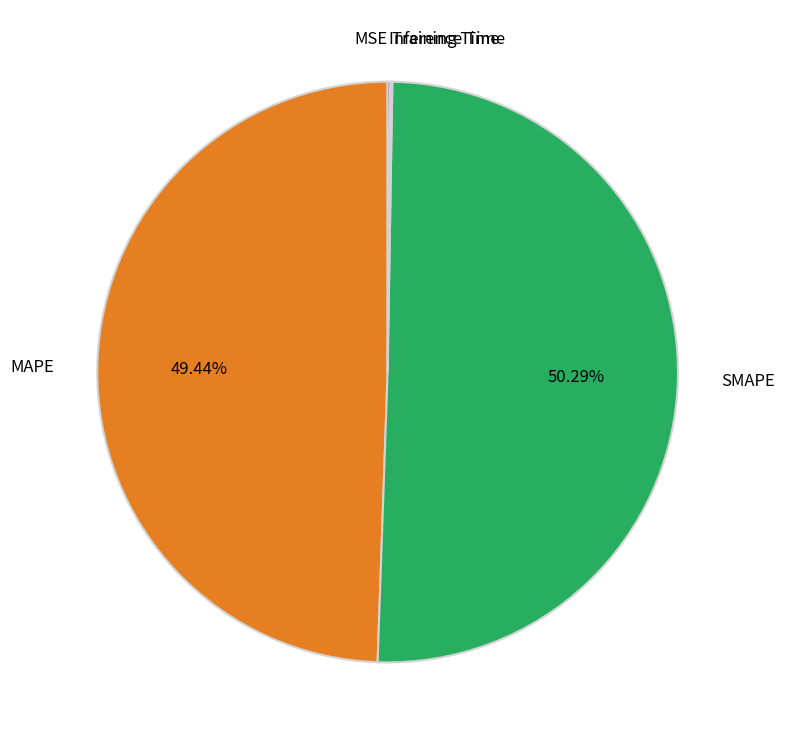

To the nearest percent, what is the average slice percentage?

20%